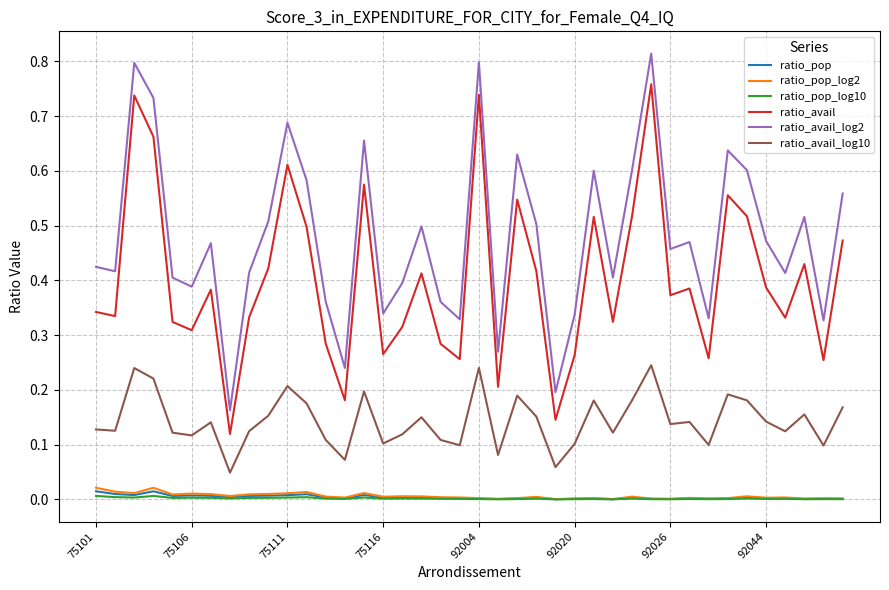

True or false: ratio_avail_log2 and ratio_avail_log10 cross at least once.

False